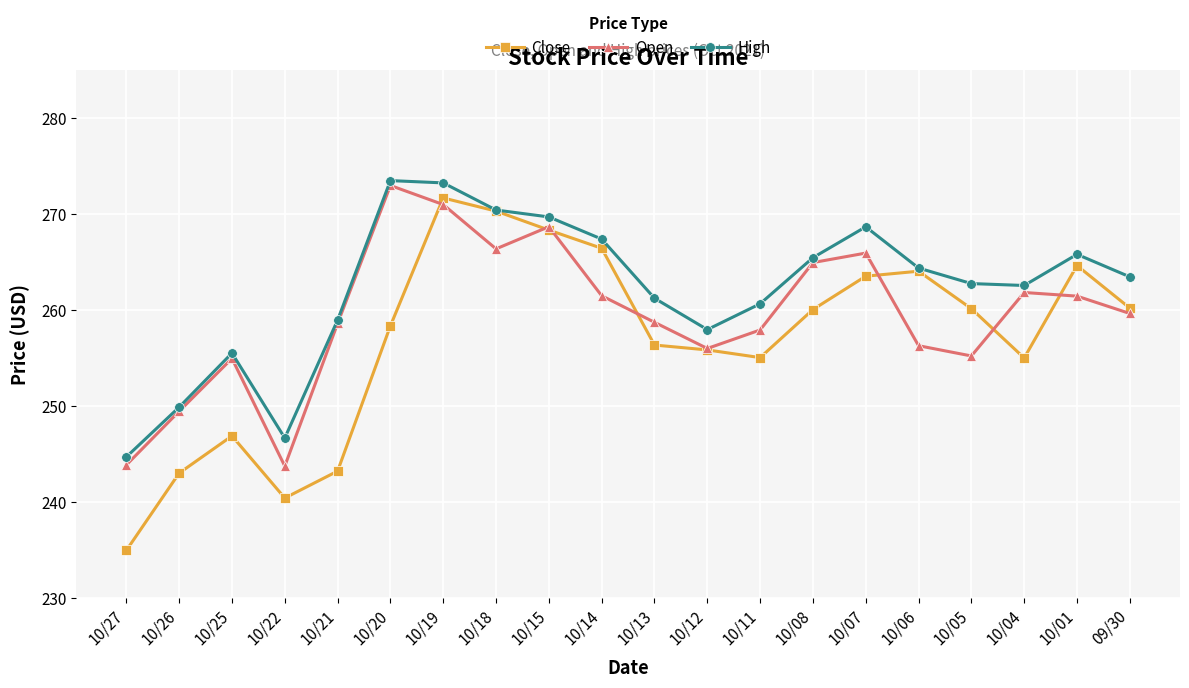

The Open series shows 465.3 at 10/04. True or false?

False